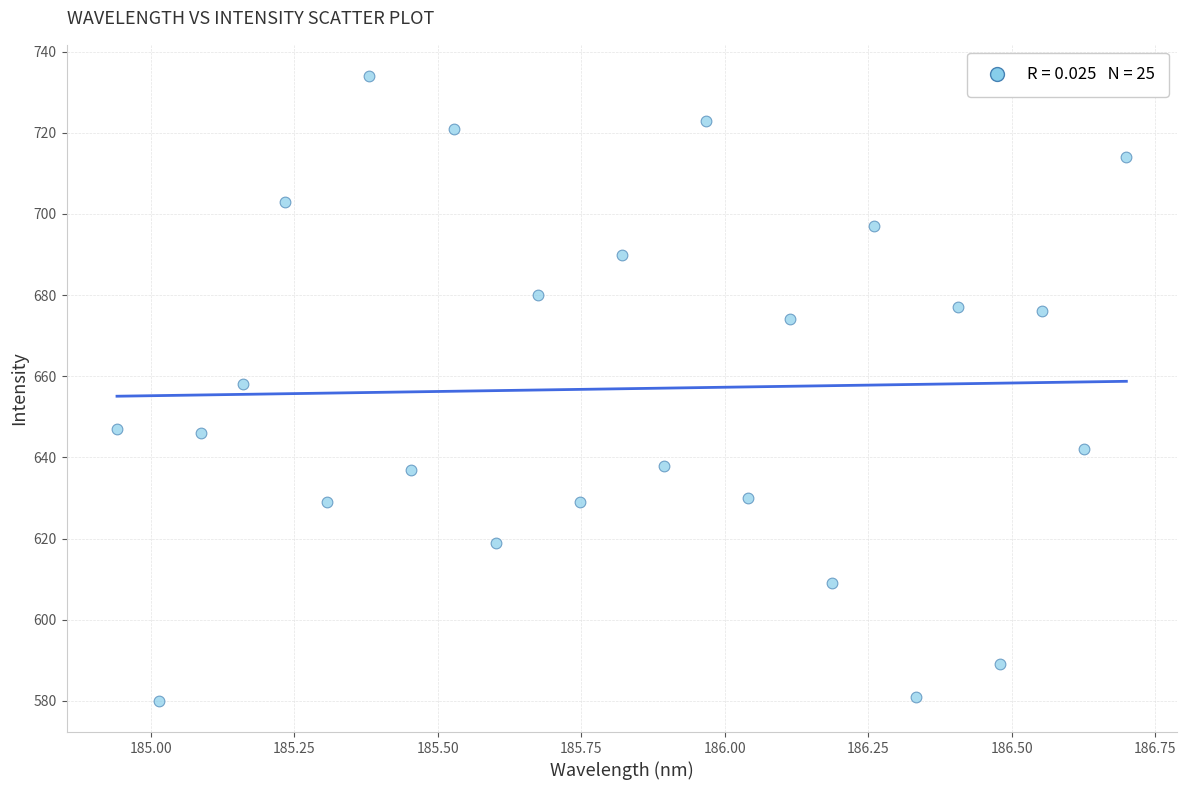

What is the range of Y values (max minus min)?

154